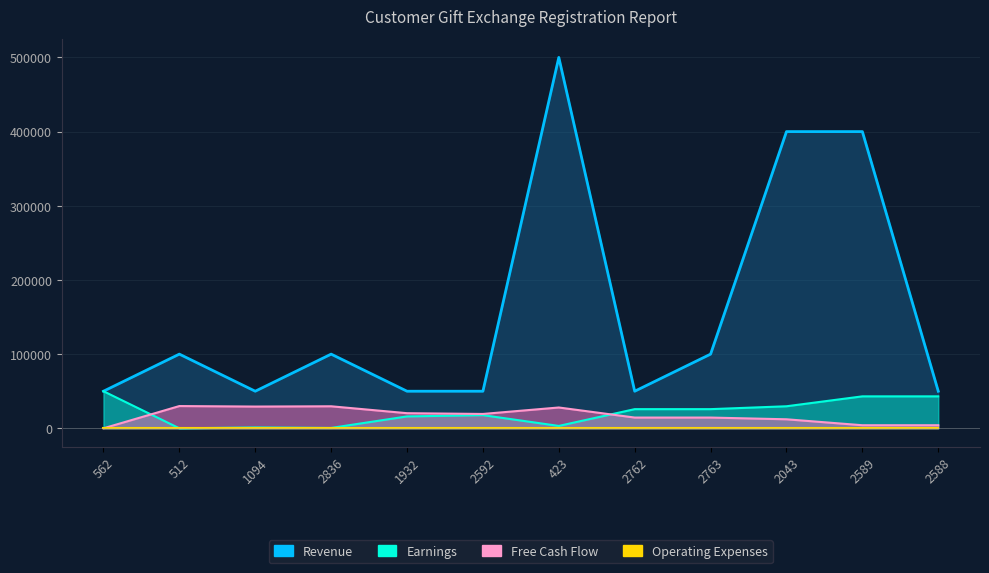

What is the difference between the maximum and minimum values in the Free Cash Flow series?

30000.0